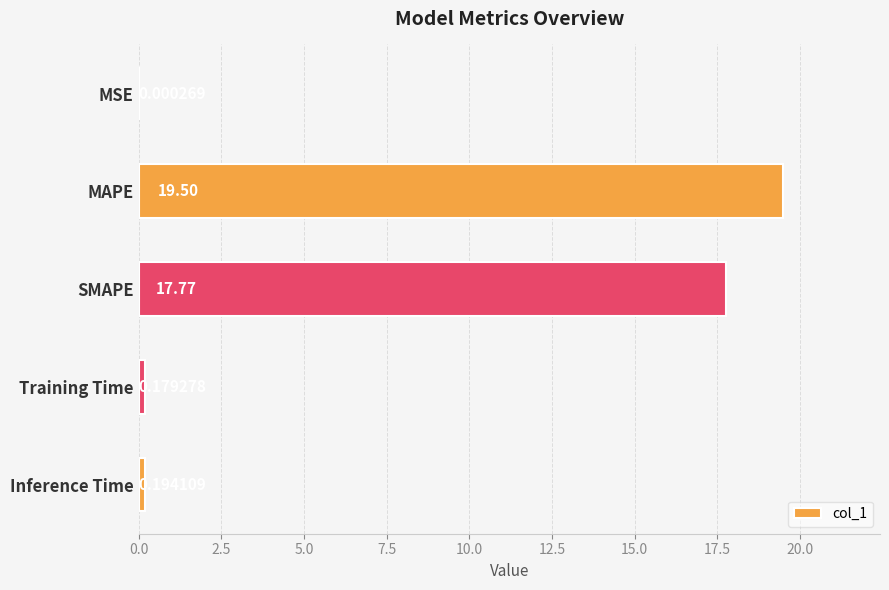

Between MSE and Training Time, which is larger?

Training Time